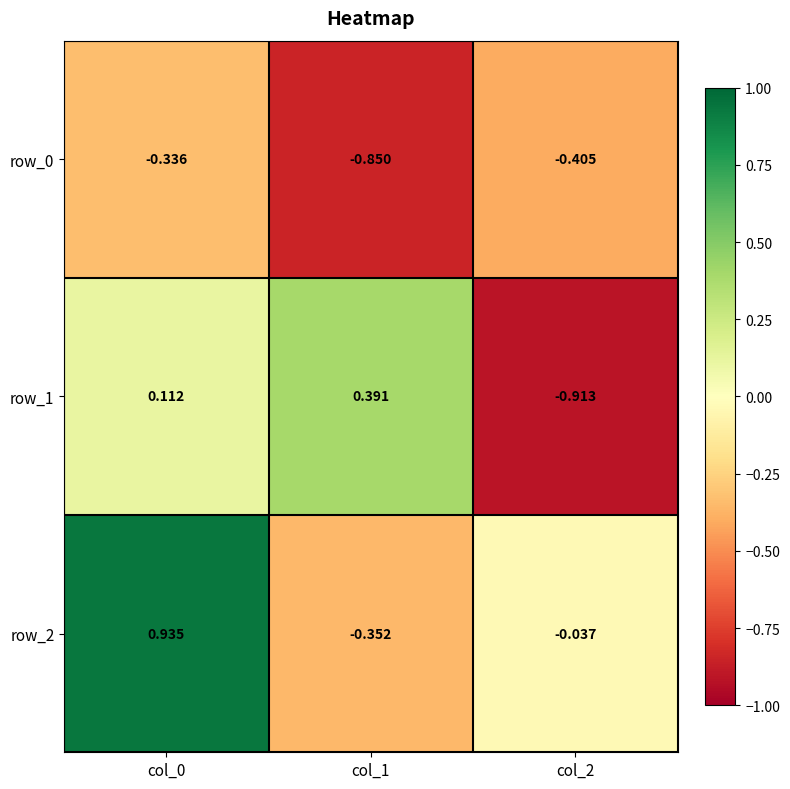

Is the value of row_0 at col_2 greater than the value of row_2 at col_0?

No